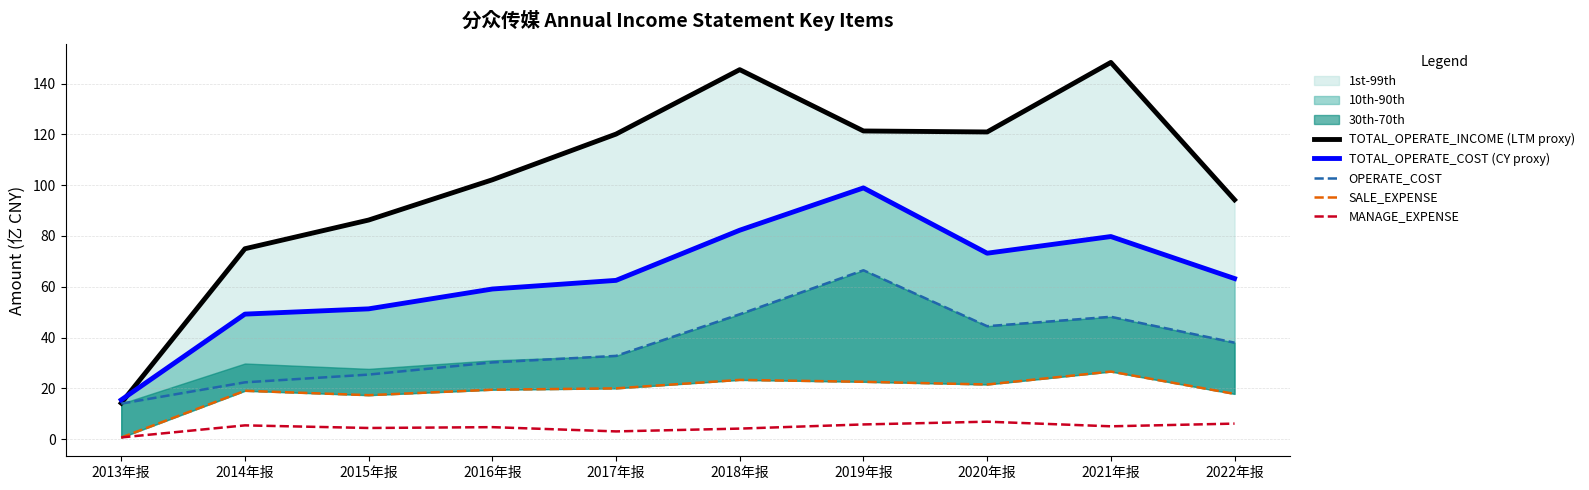

Between which two adjacent categories do SALE_EXPENSE and MANAGE_EXPENSE first intersect?

2013年报 and 2014年报